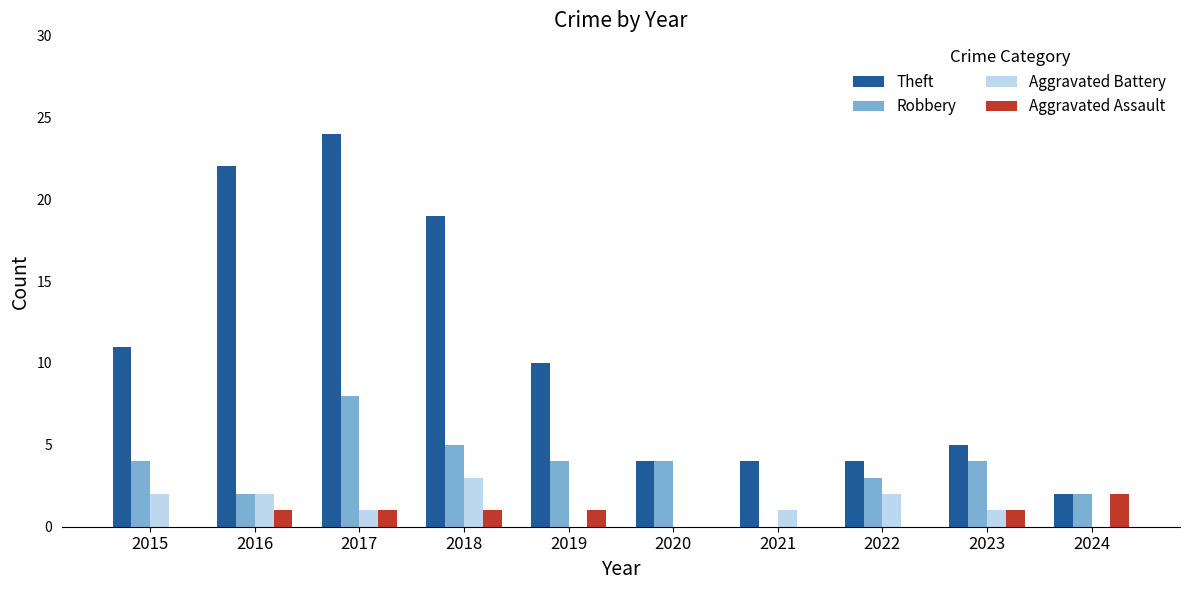

Which series has the largest range (max minus min)?

Theft